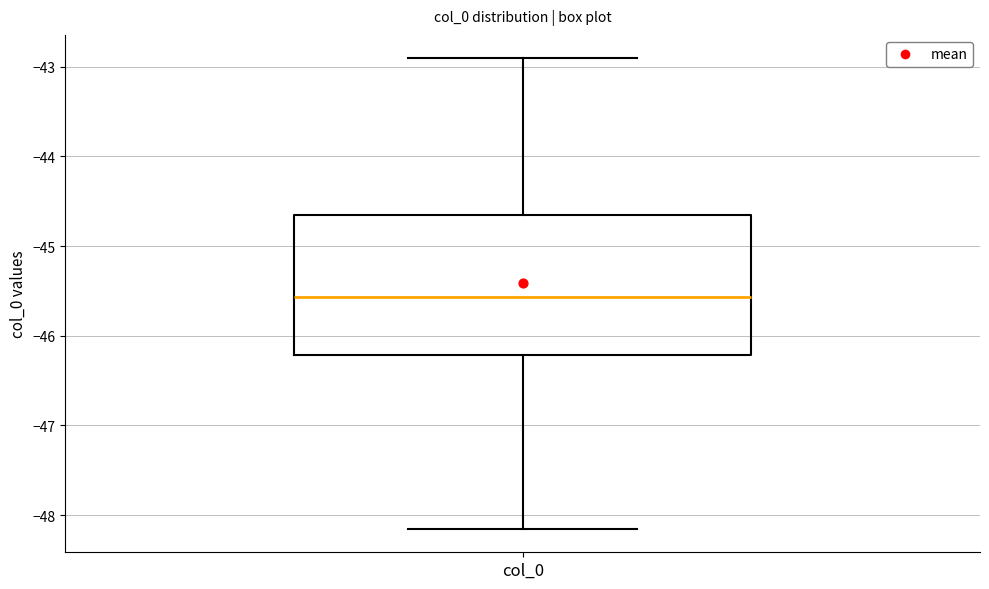

Where is the lower edge of the box for col_0 on the y-axis? The values are not printed on the chart, so give them approximately, as read against the axis.

-46.2